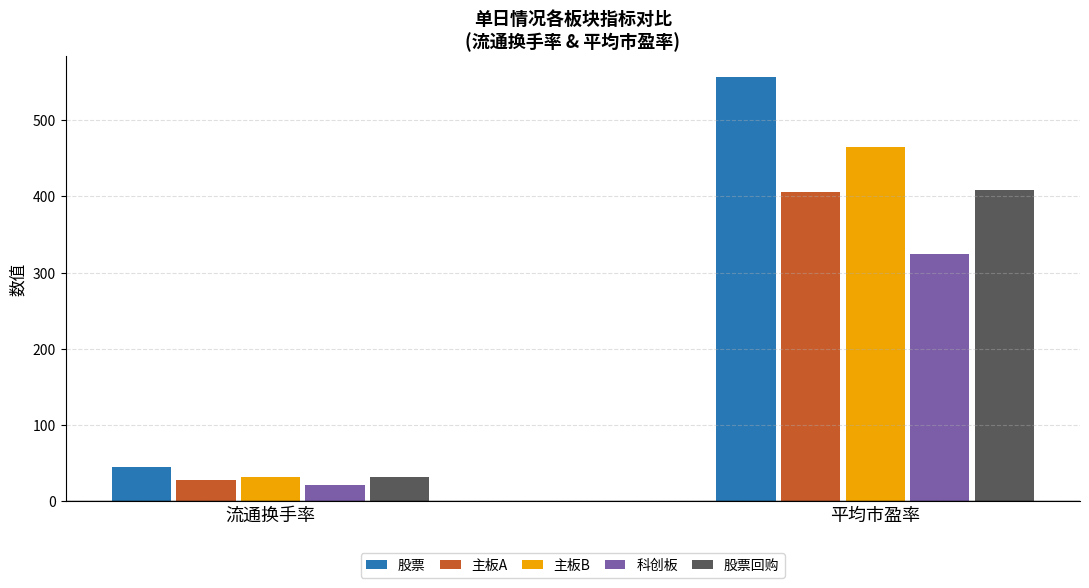

The 主板B series shows 31.5 at 流通换手率. True or false?

True